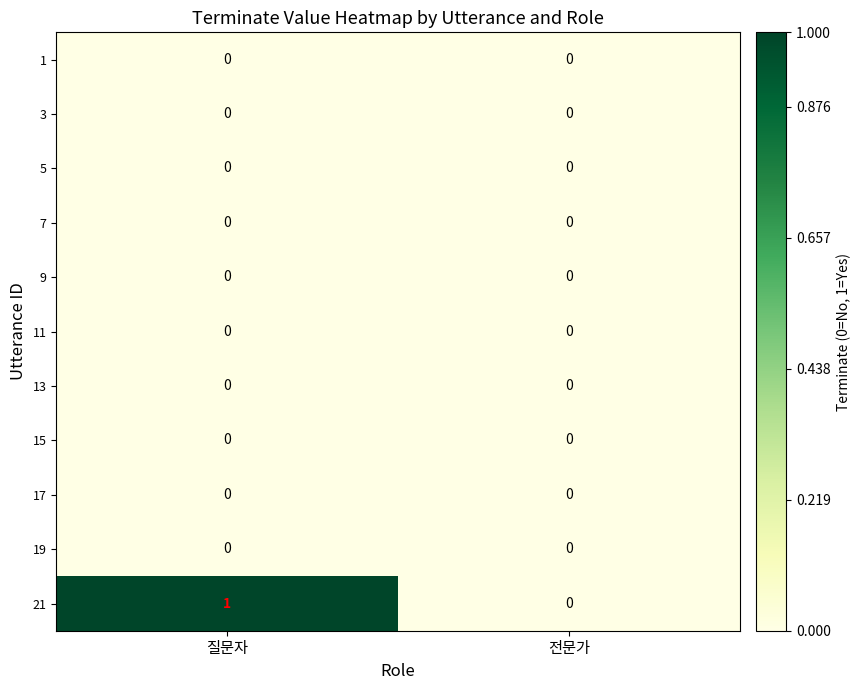

Is it true that 17 equals 0 at 전문가?

True